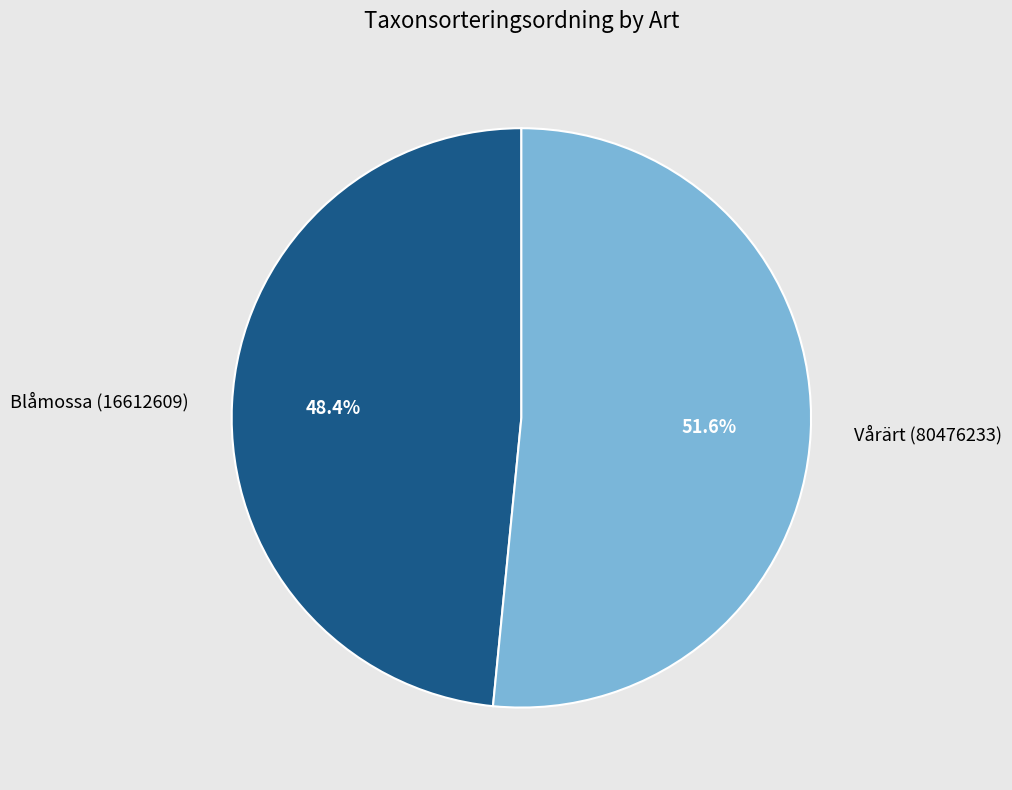

True or false: Vårärt (80476233) accounts for 44% of the total.

False